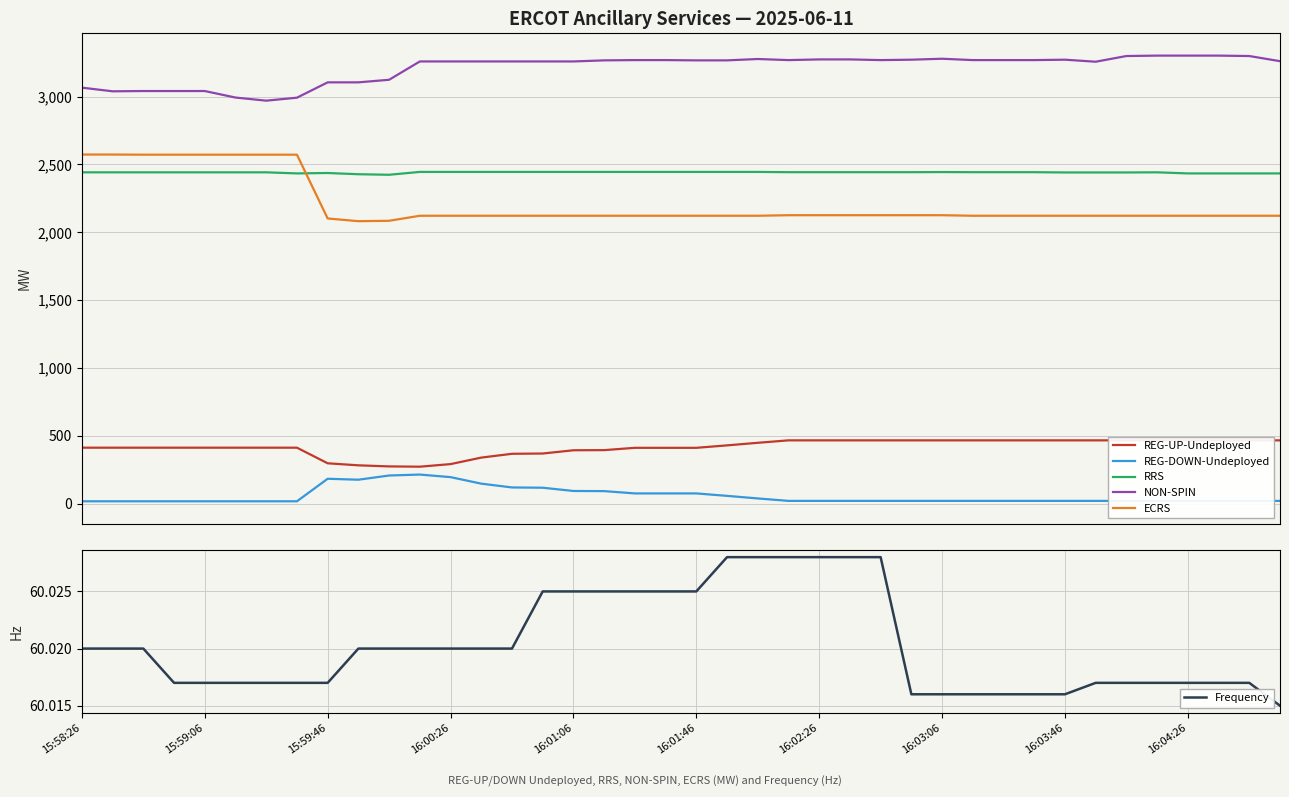

What is the maximum value for RRS?

2445